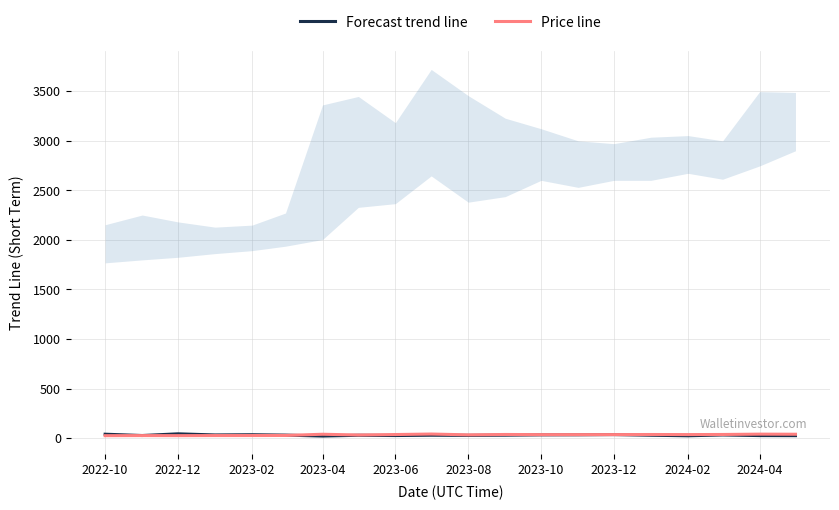

Is the value of Forecast trend line at 2024-02 greater than the value of Price line at 2023-10?

No